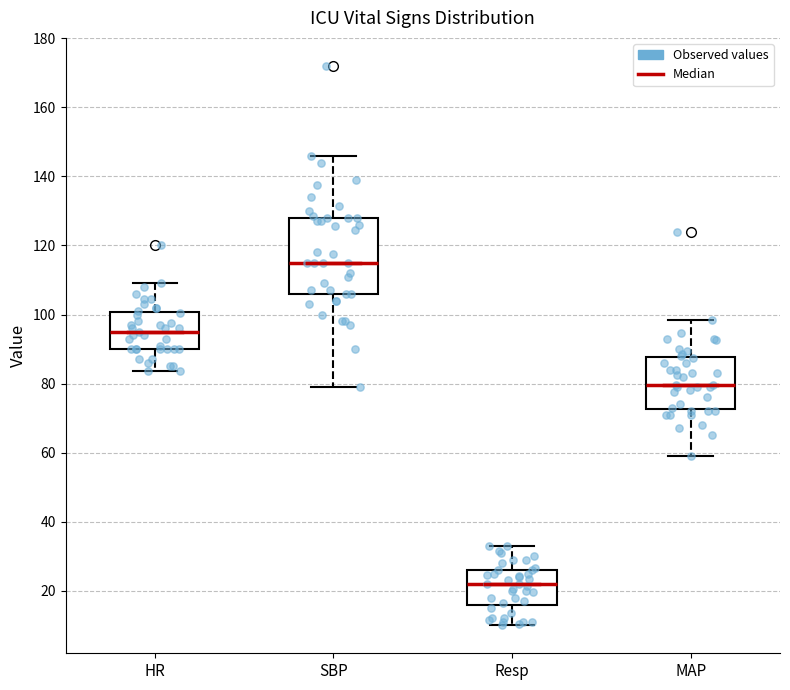

Which box's median line is the highest?

SBP